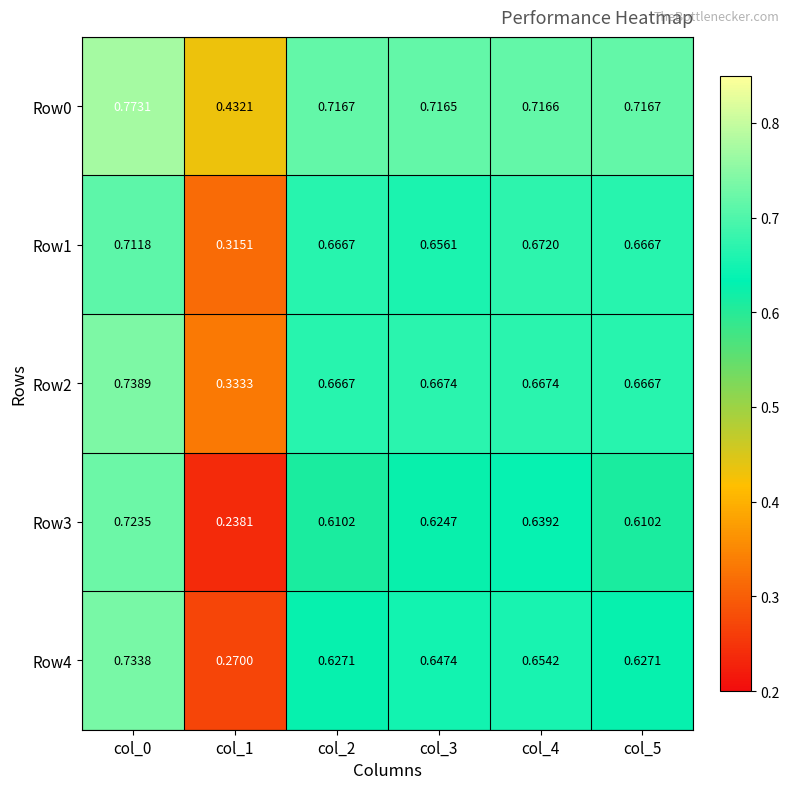

Is the value of Row2 at col_0 greater than the value of Row4 at col_0?

Yes